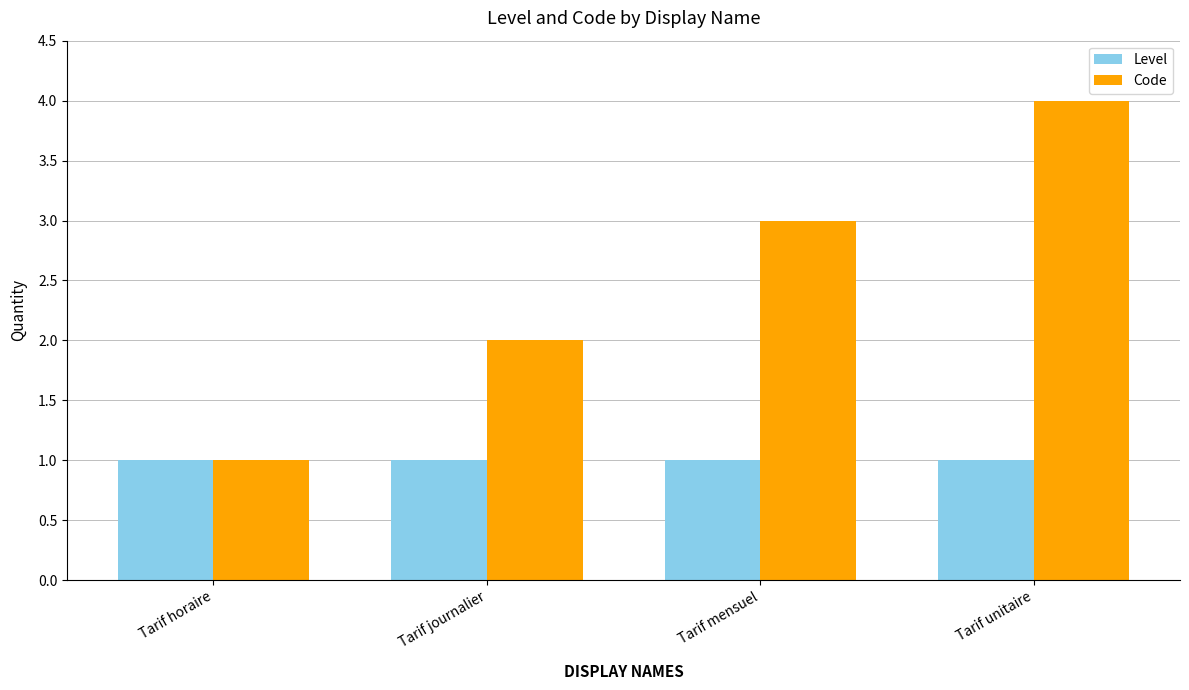

Is the value of Level at Tarif journalier greater than the value of Code at Tarif mensuel?

No